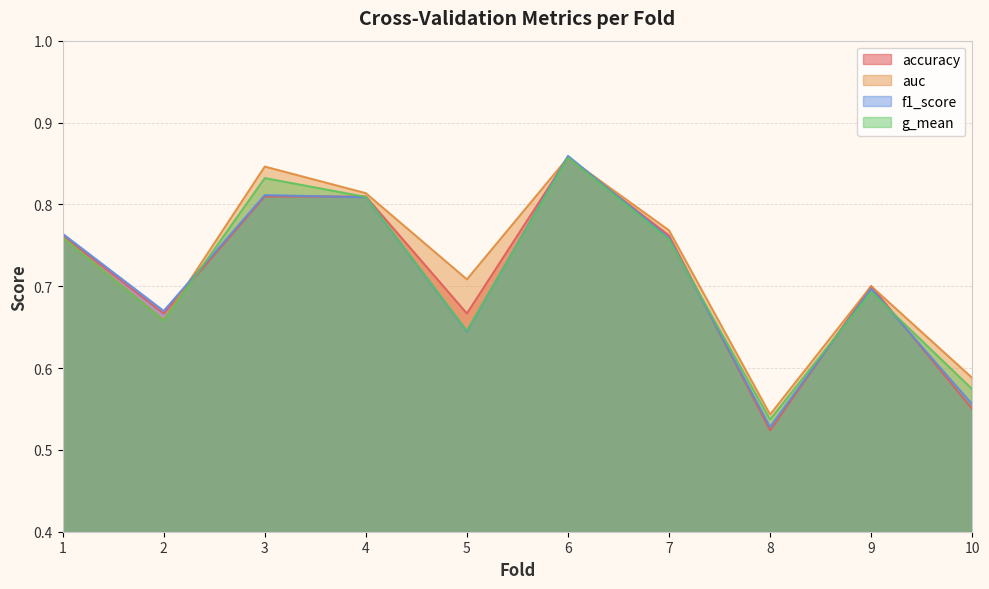

How many distinct data groups are displayed?

4